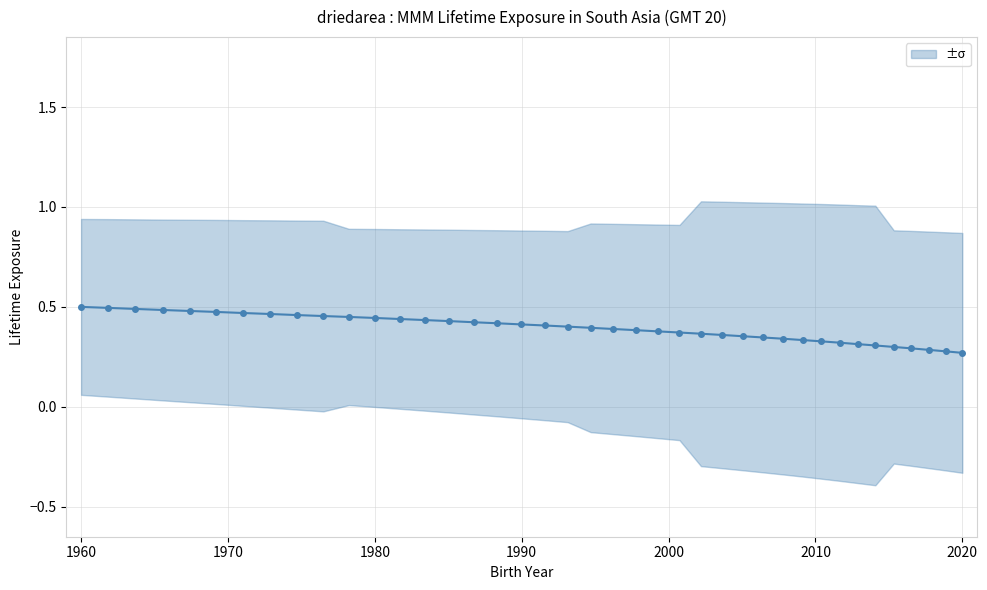

What is the average value?

0.4